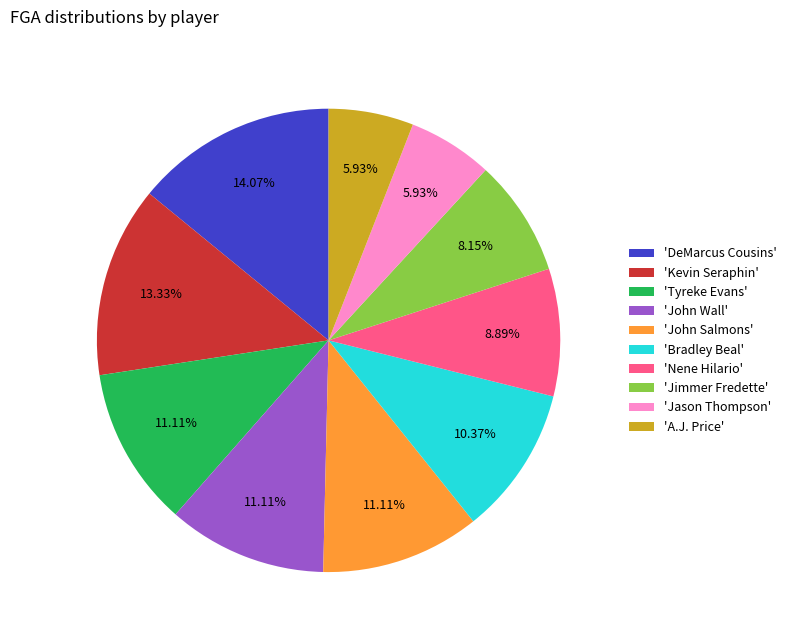

Which slice is the largest?

'DeMarcus Cousins'